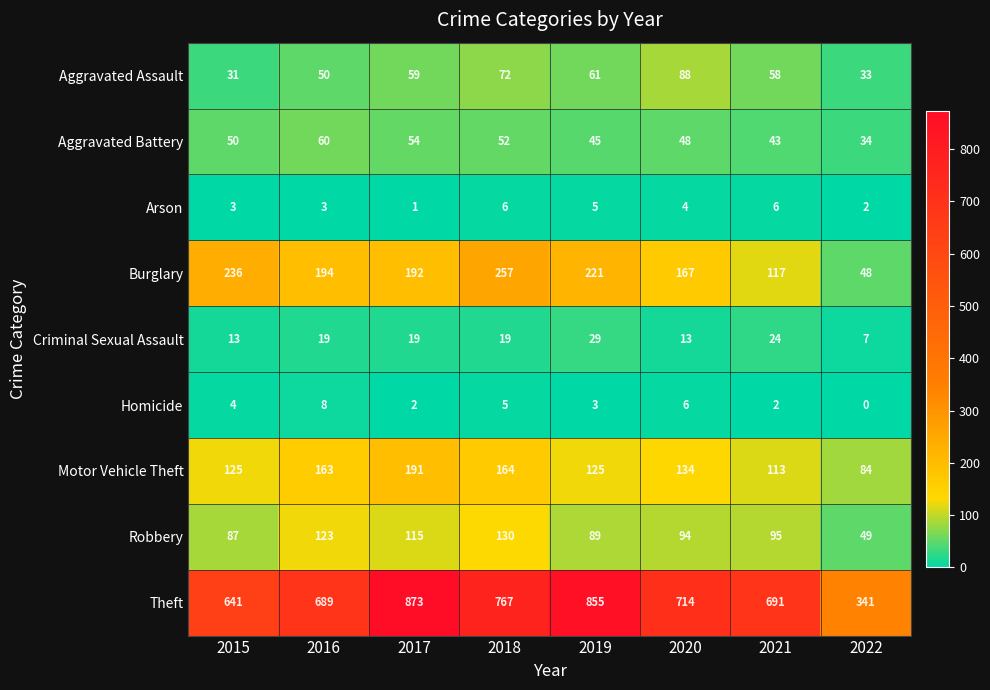

Which label corresponds to the largest value in the chart?

2017